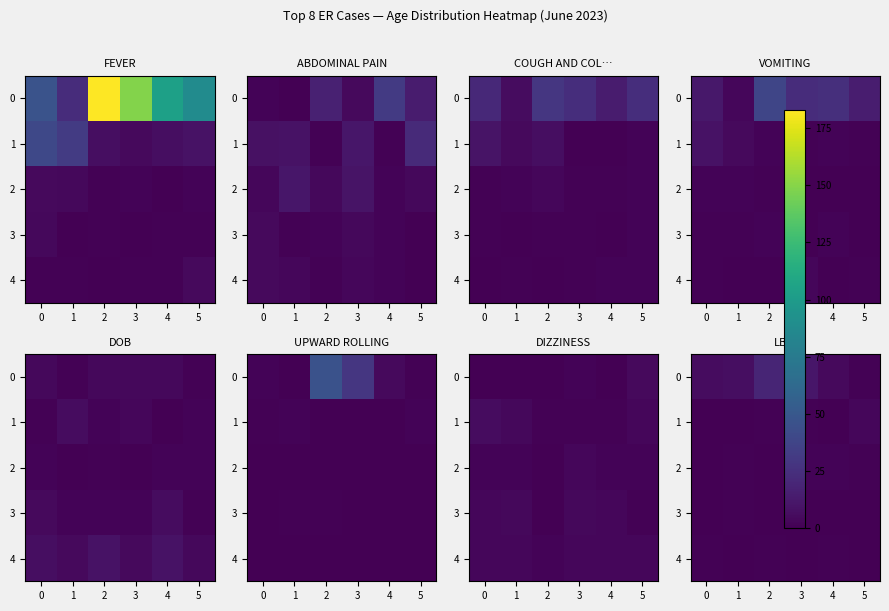

Count the number of data series in this chart.

5